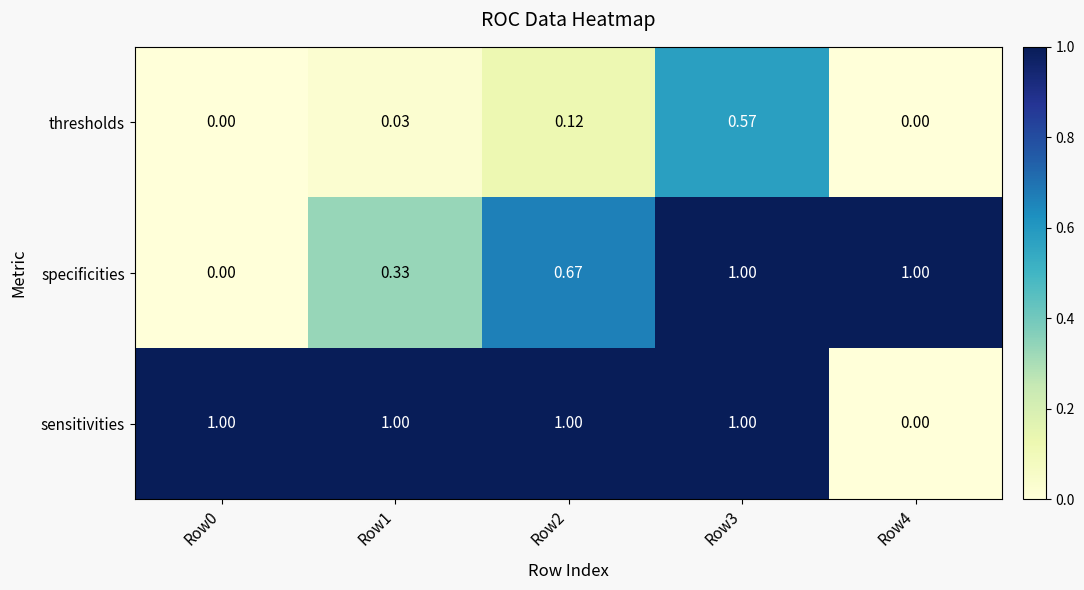

Rank the series by their average value, from lowest to highest.

thresholds, specificities, sensitivities